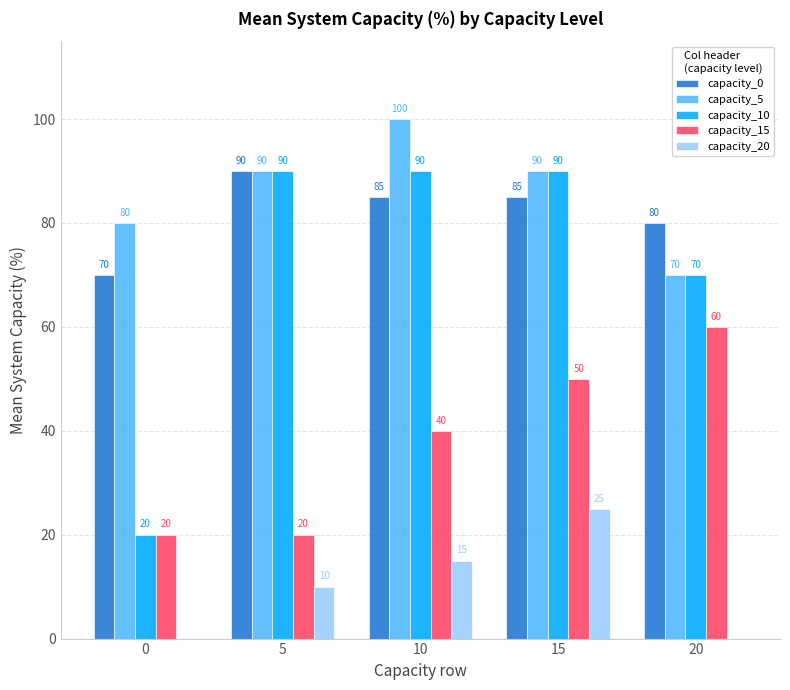

How many positive values does the capacity_20 series have?

3